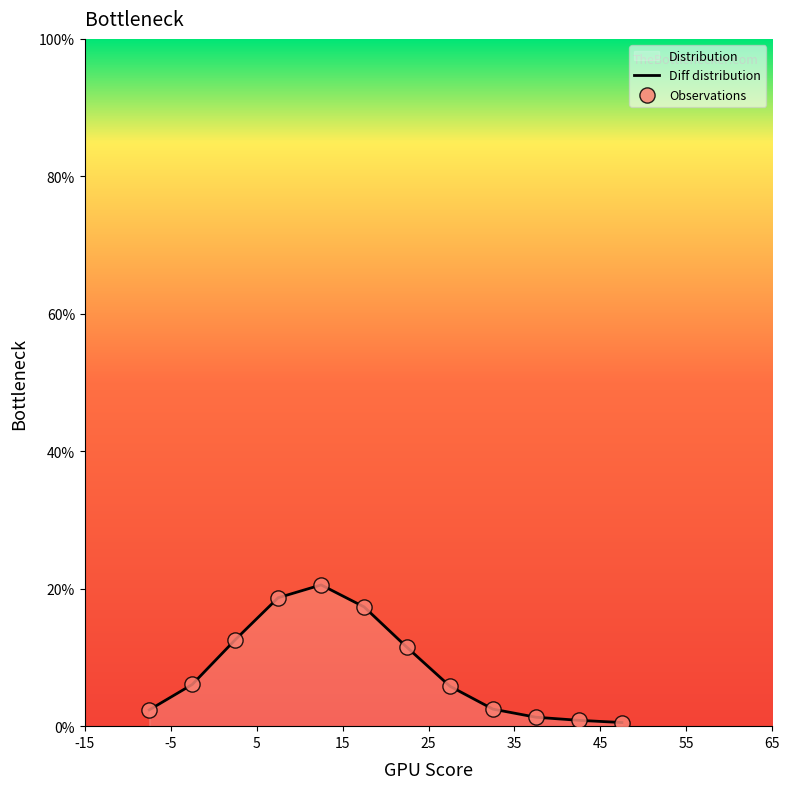

What is the greatest value displayed?

20.6